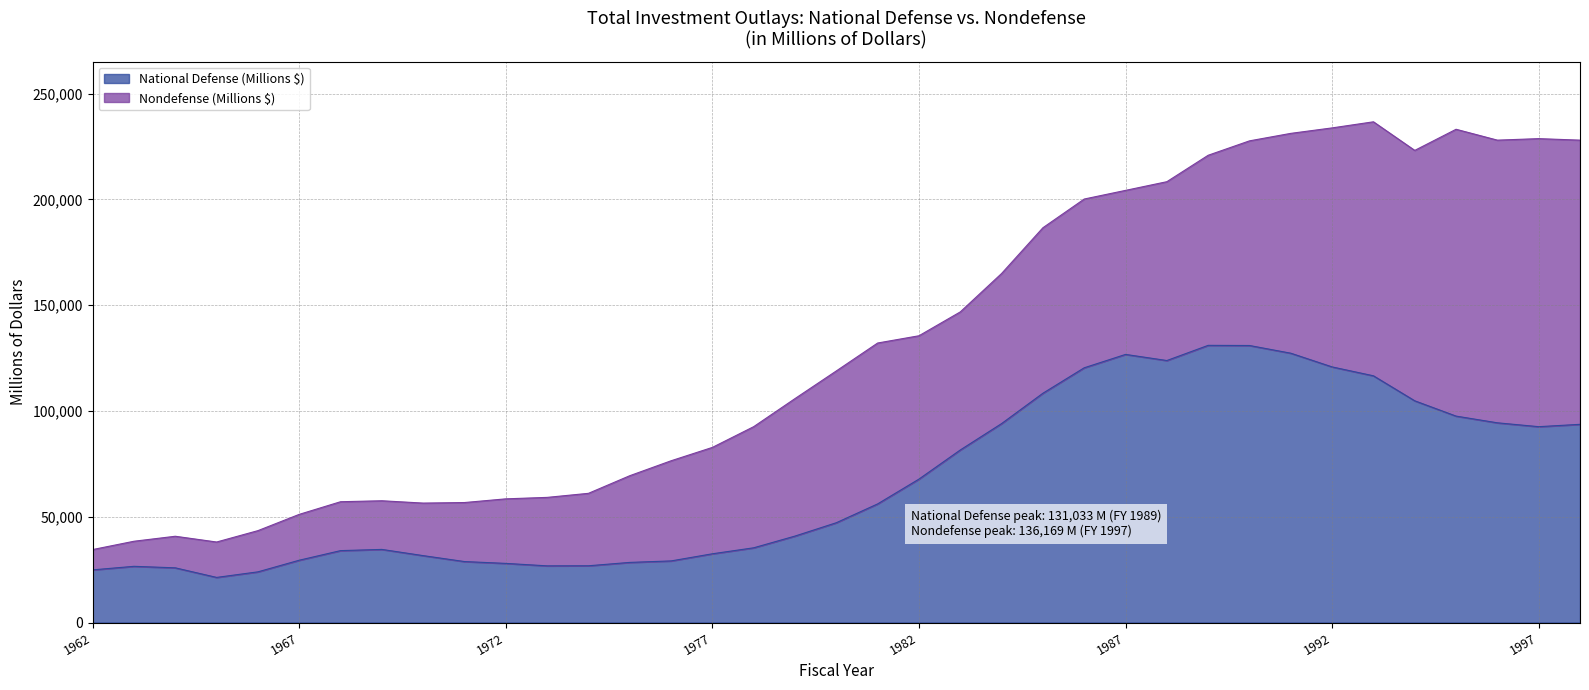

List the labels in order of value, smallest first.

1965, 1966, 1962, 1964, 1963, 1973, 1974, 1972, 1975, 1971, 1976, 1967, 1970, 1977, 1968, 1969, 1978, 1979, 1980, 1981, 1982, 1983, 1997, 1998, 1984, 1996, 1995, 1994, 1985, 1993, 1986, 1992, 1988, 1987, 1991, 1990, 1989